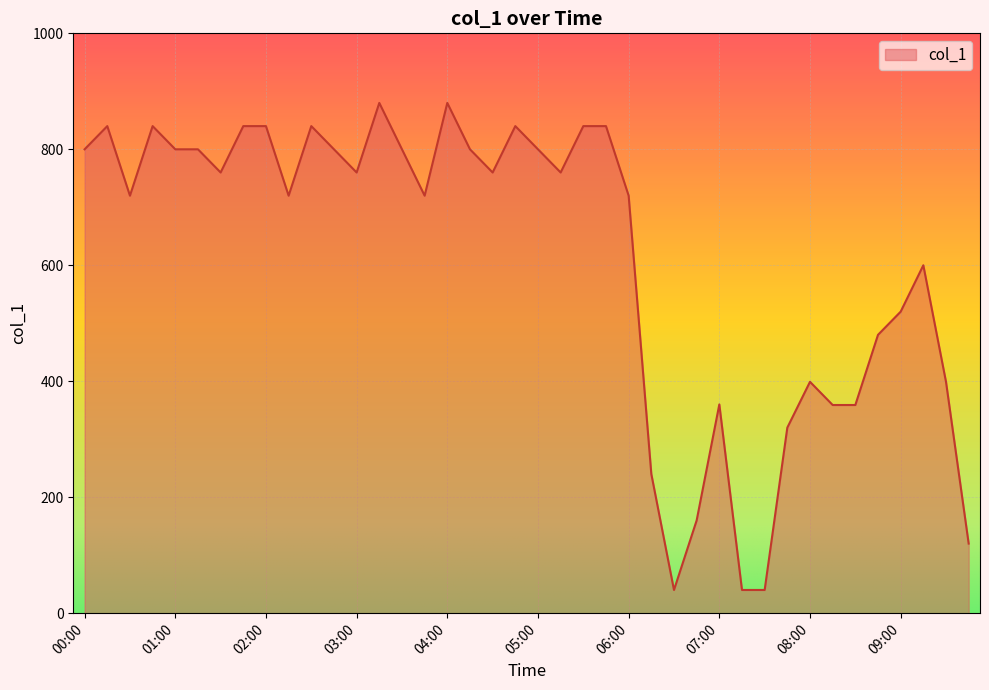

What is the difference between the maximum and minimum values?

840